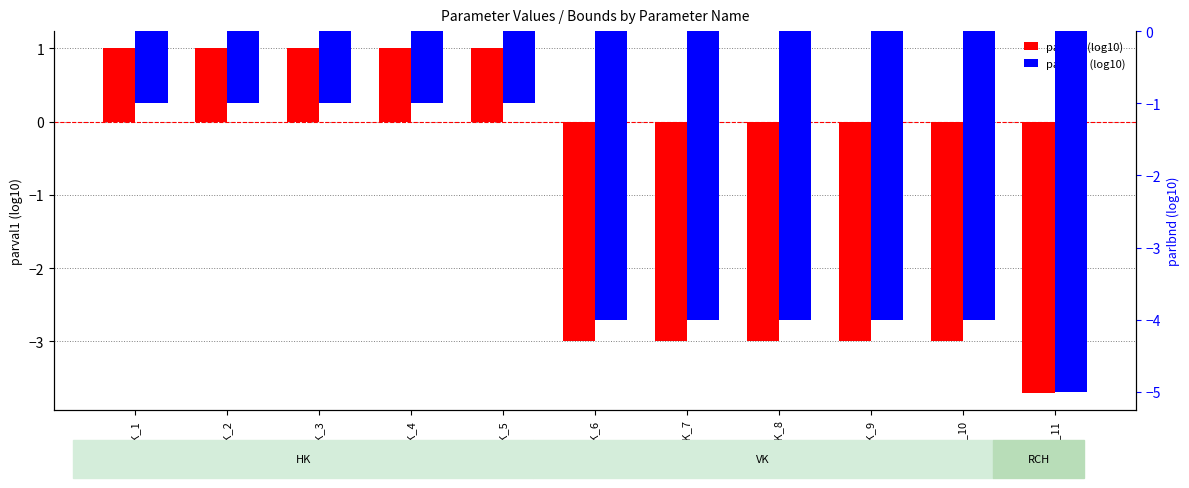

Which label corresponds to the largest value in the chart?

HK_1